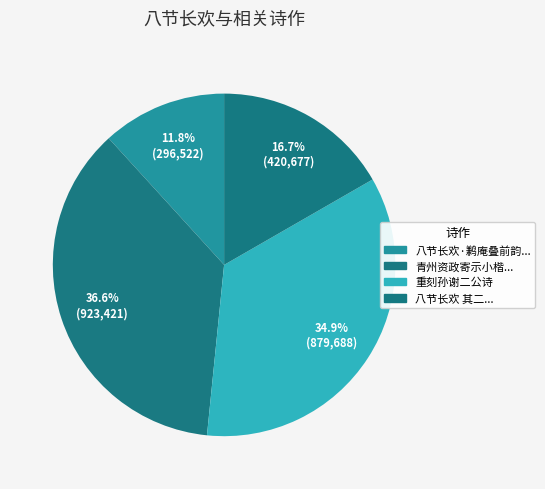

Is there any slice that represents more than half of the pie?

No